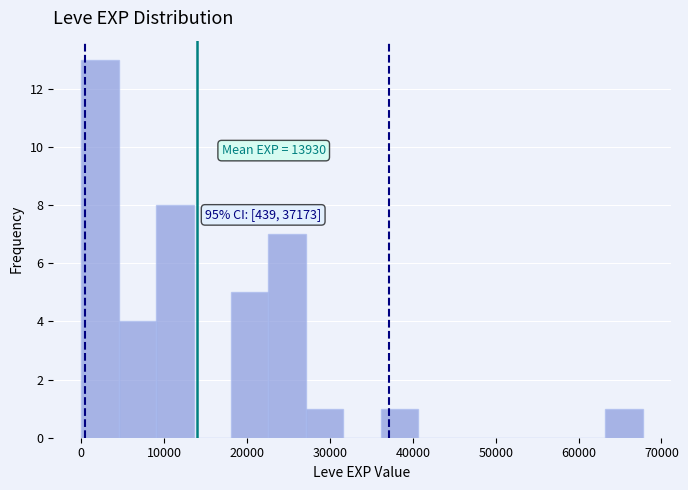

Which range on the x-axis has the tallest bar?

0 to 5000